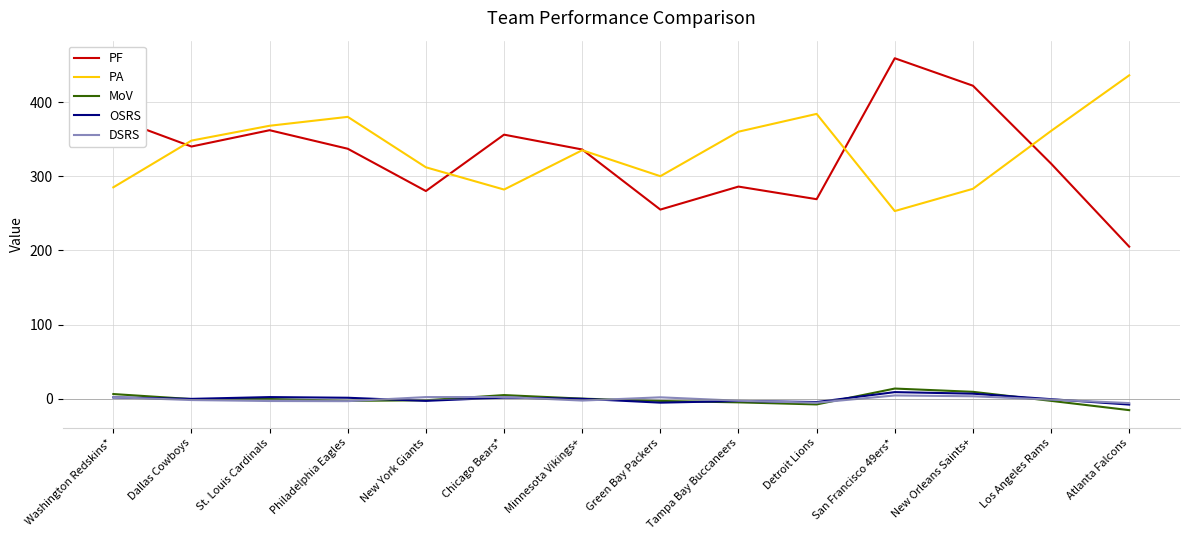

In OSRS, how many points are higher than both neighbors (excluding endpoints)?

4